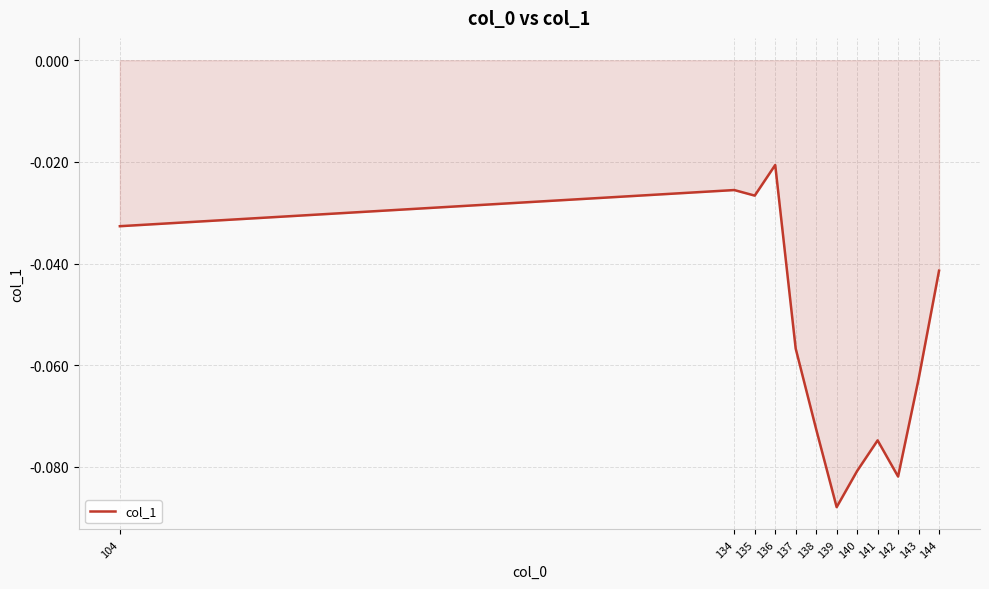

What is the difference between the second highest and second lowest values?

0.1